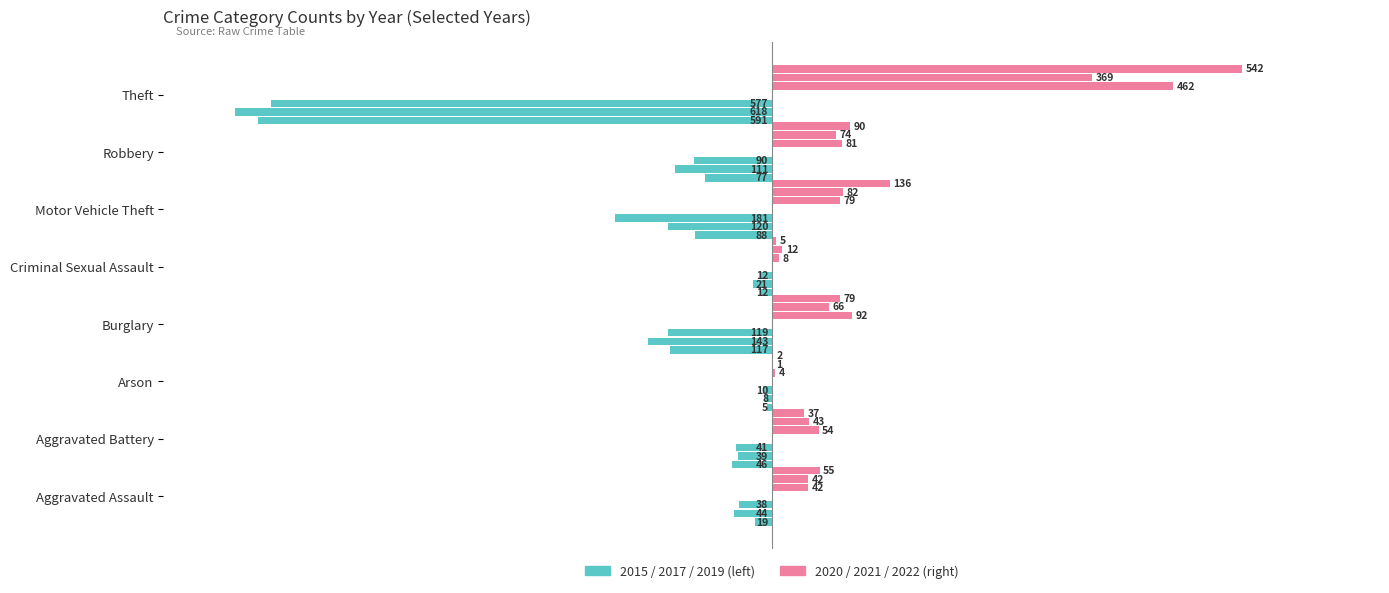

At which label is 2022 closest to 33?

Motor Vehicle Theft